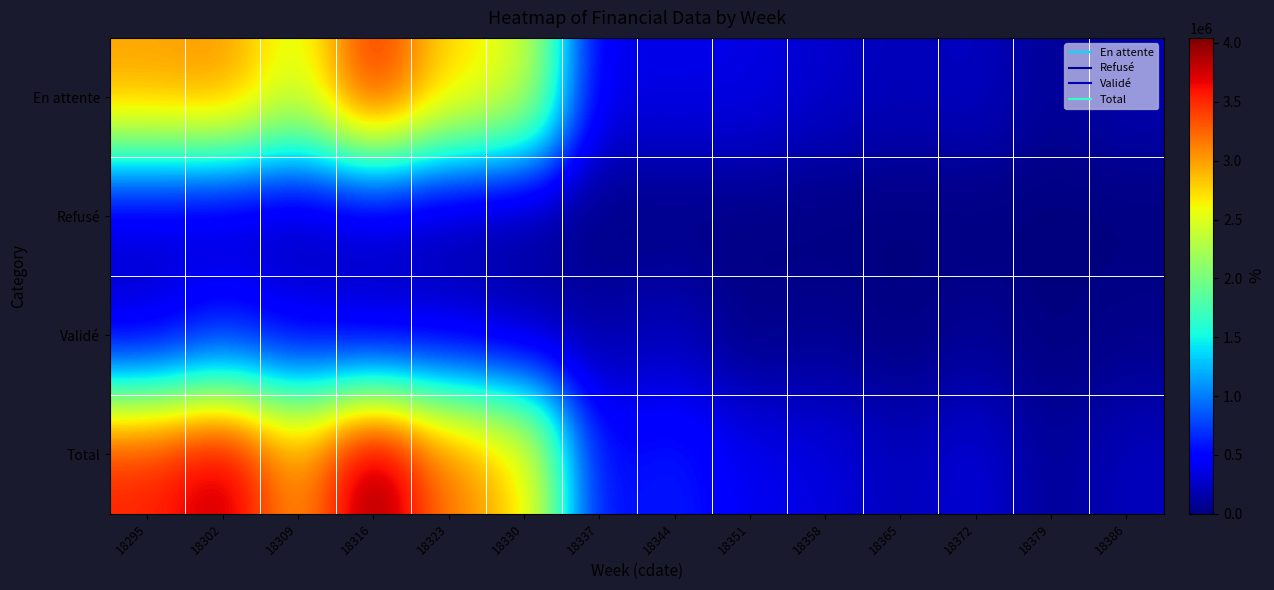

Which series changed the most between 18295 and 18316?

En attente